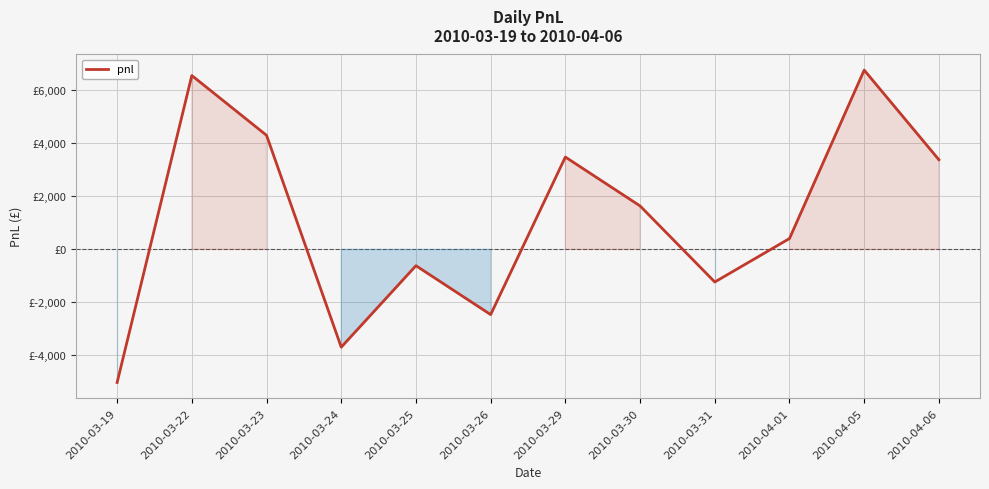

Does the chart display data point markers on the line(s)?

No